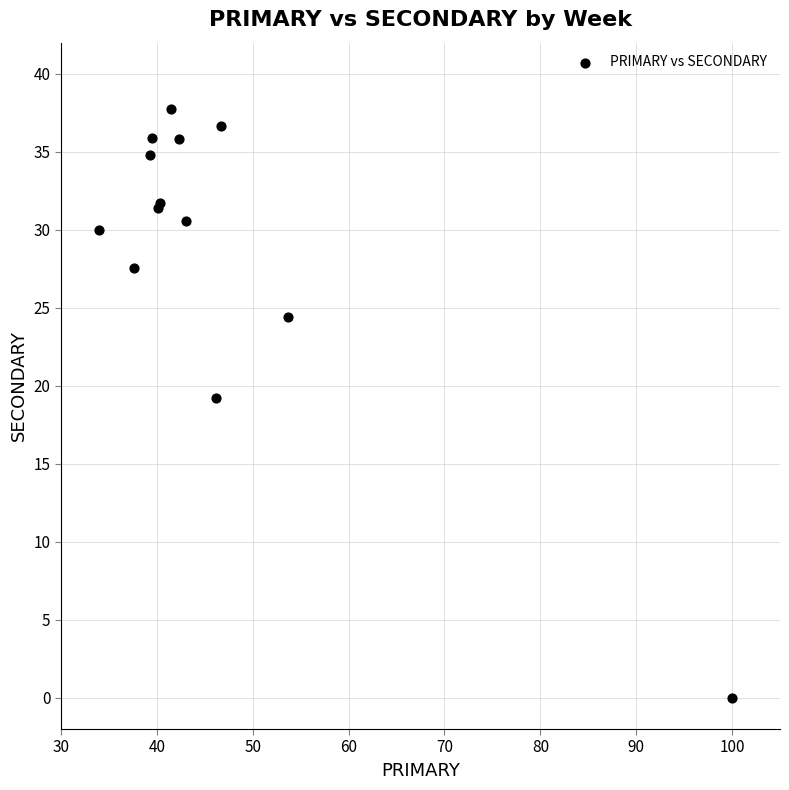

What Y value in the scatter plot is closest to 18?

19.2